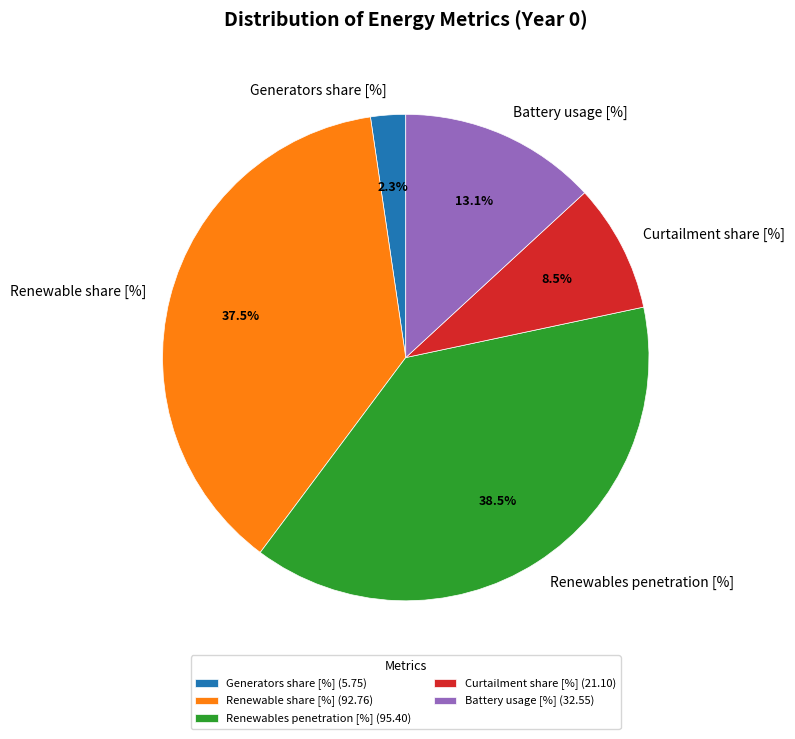

What percentage is NOT represented by Renewable share [%]?

62.5%